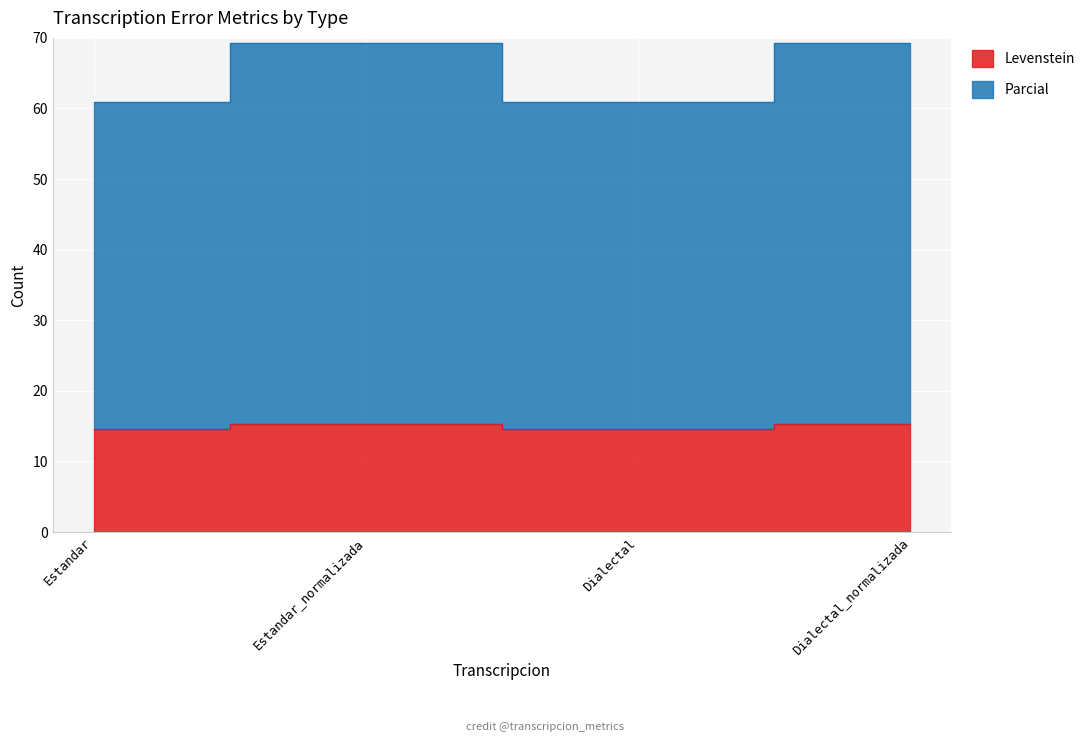

Is the value of Parcial at Estandar greater than the value of Levenstein at Estandar_normalizada?

Yes